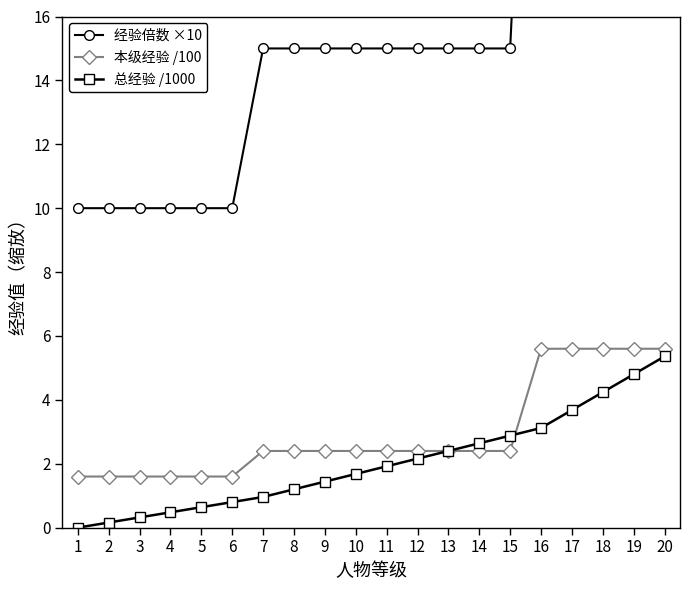

Reading left to right, what are all the values shown in this chart?

经验倍数 ×10: 10.0	10.0	10.0	10.0	10.0	10.0	15.0	15.0	15.0	15.0	15.0	15.0	15.0	15.0	15.0	35.0	35.0	35.0	35.0	35.0
本级经验 /100: 1.6	1.6	1.6	1.6	1.6	1.6	2.4	2.4	2.4	2.4	2.4	2.4	2.4	2.4	2.4	5.6	5.6	5.6	5.6	5.6
总经验 /1000: 0.0	0.2	0.3	0.5	0.6	0.8	1.0	1.2	1.4	1.7	1.9	2.2	2.4	2.6	2.9	3.1	3.7	4.2	4.8	5.4